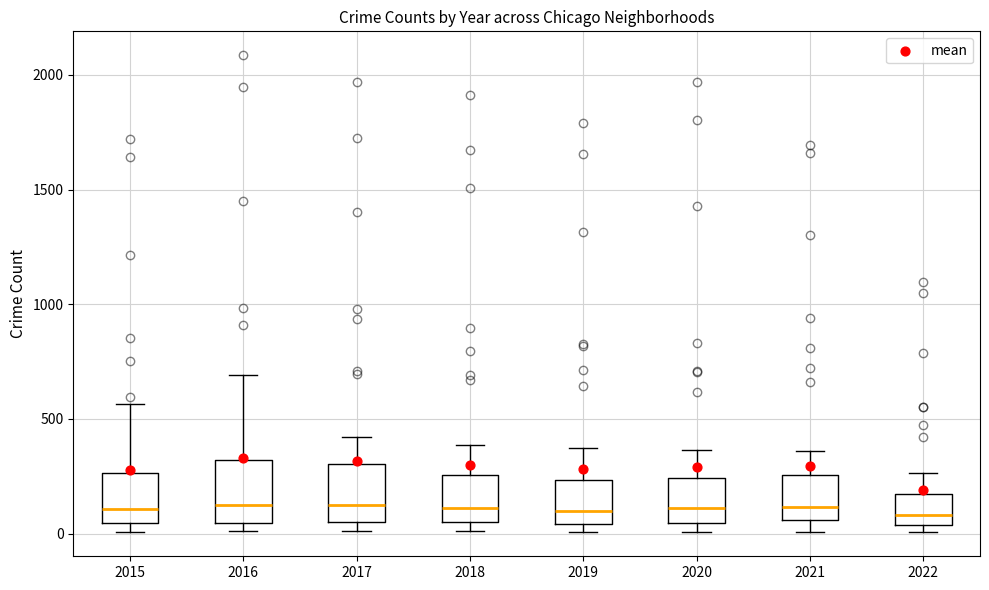

Where is the lower edge of the box at x = 2020 on the y-axis? The values are not printed on the chart, so give them approximately, as read against the axis.

50